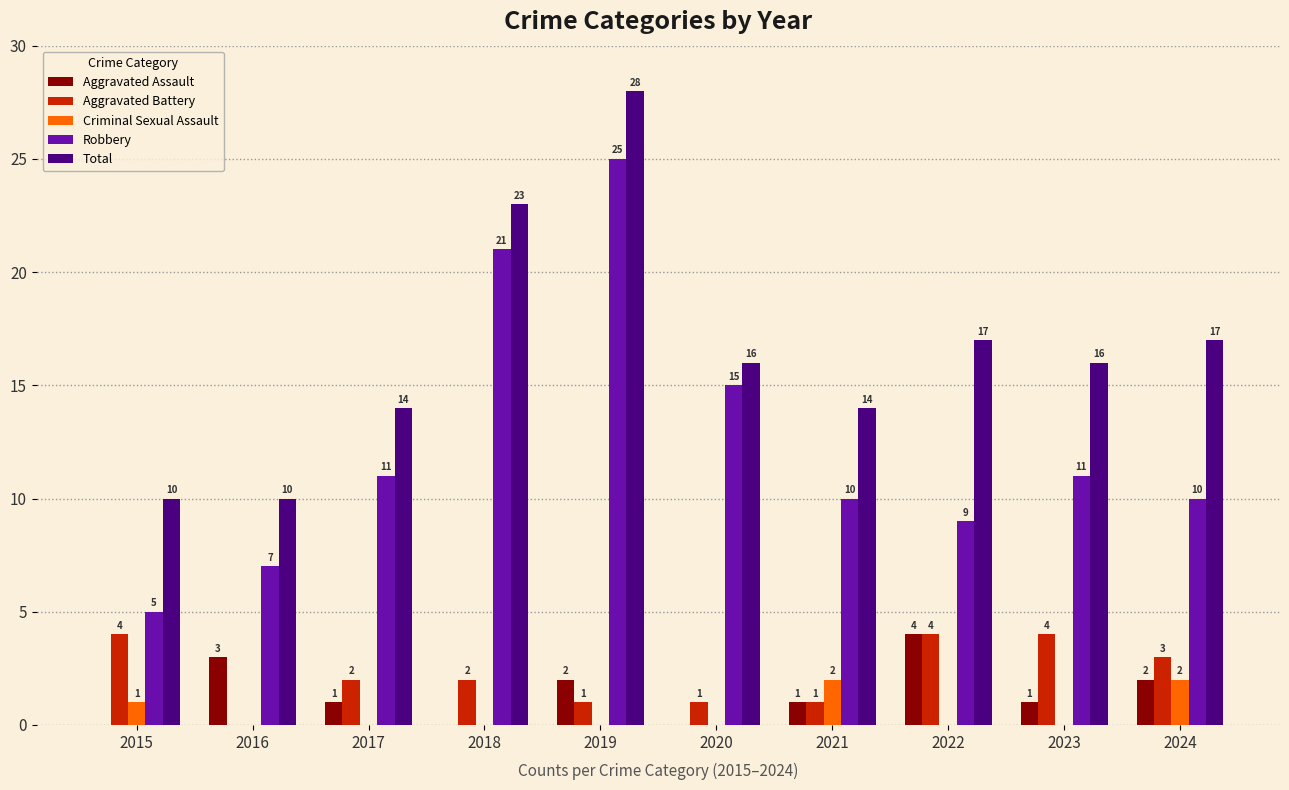

What value does the Total series have at 2017, to the nearest 5?

15